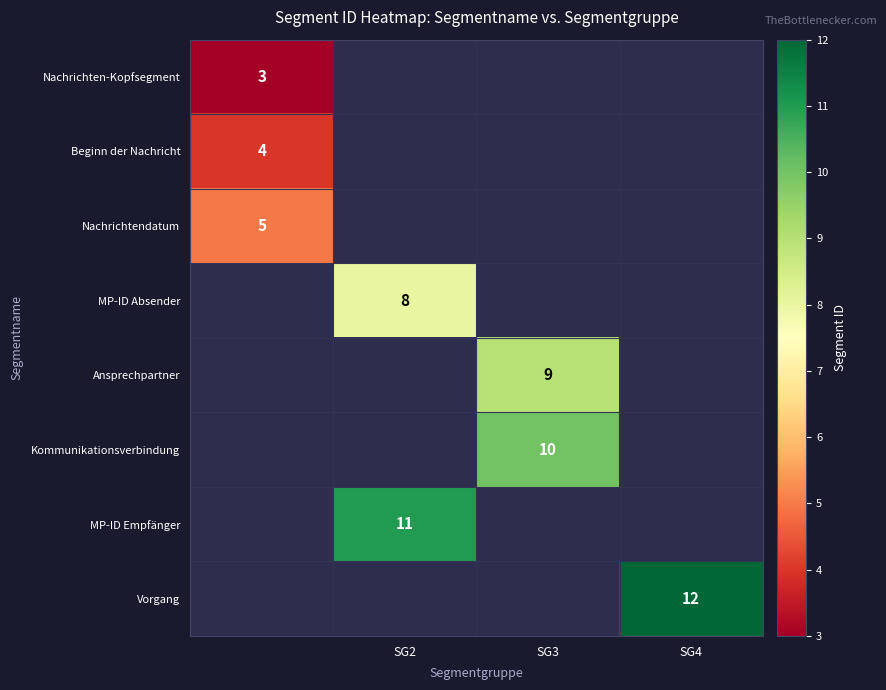

At how many categories does at least one series exceed 7?

3